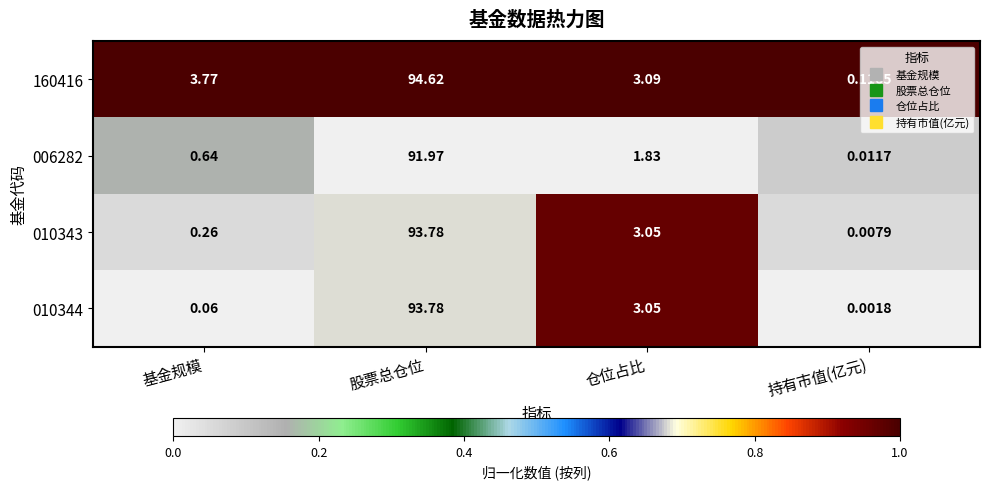

Which series has the widest spread of values?

160416